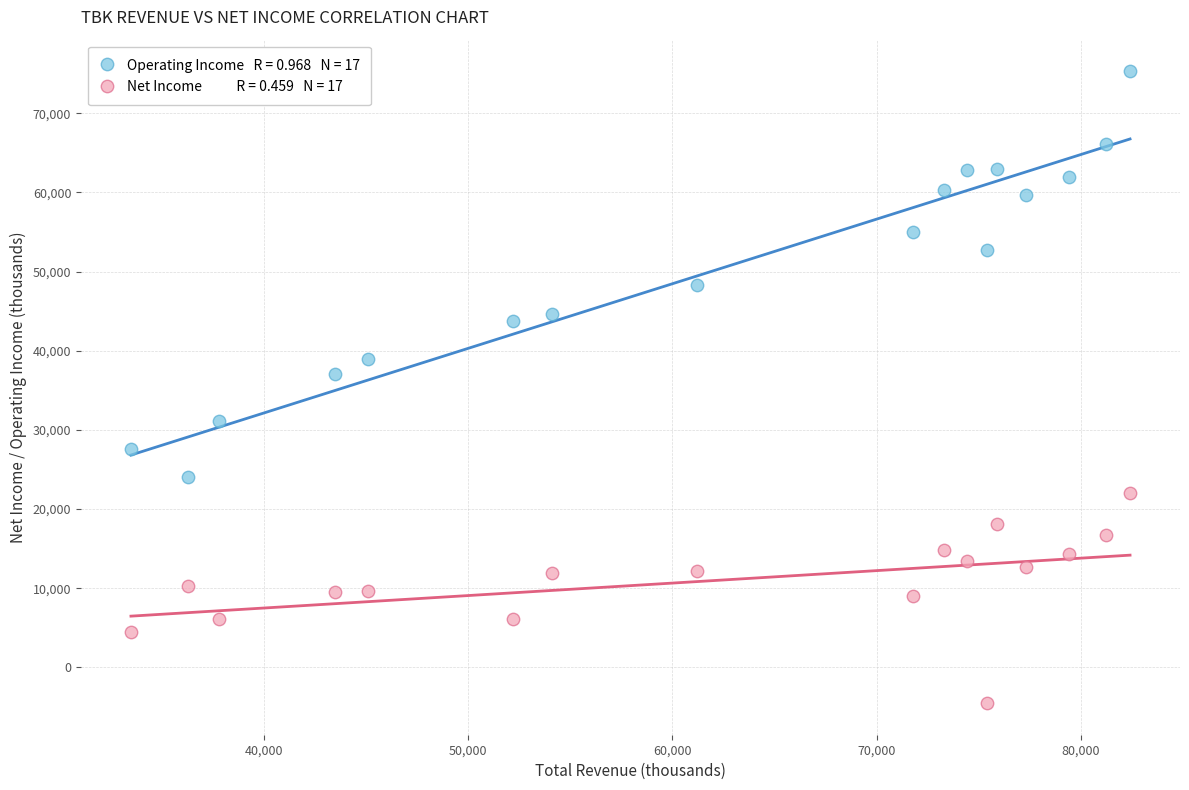

Across all data points, what is the range of Y values (max minus min)?

79800